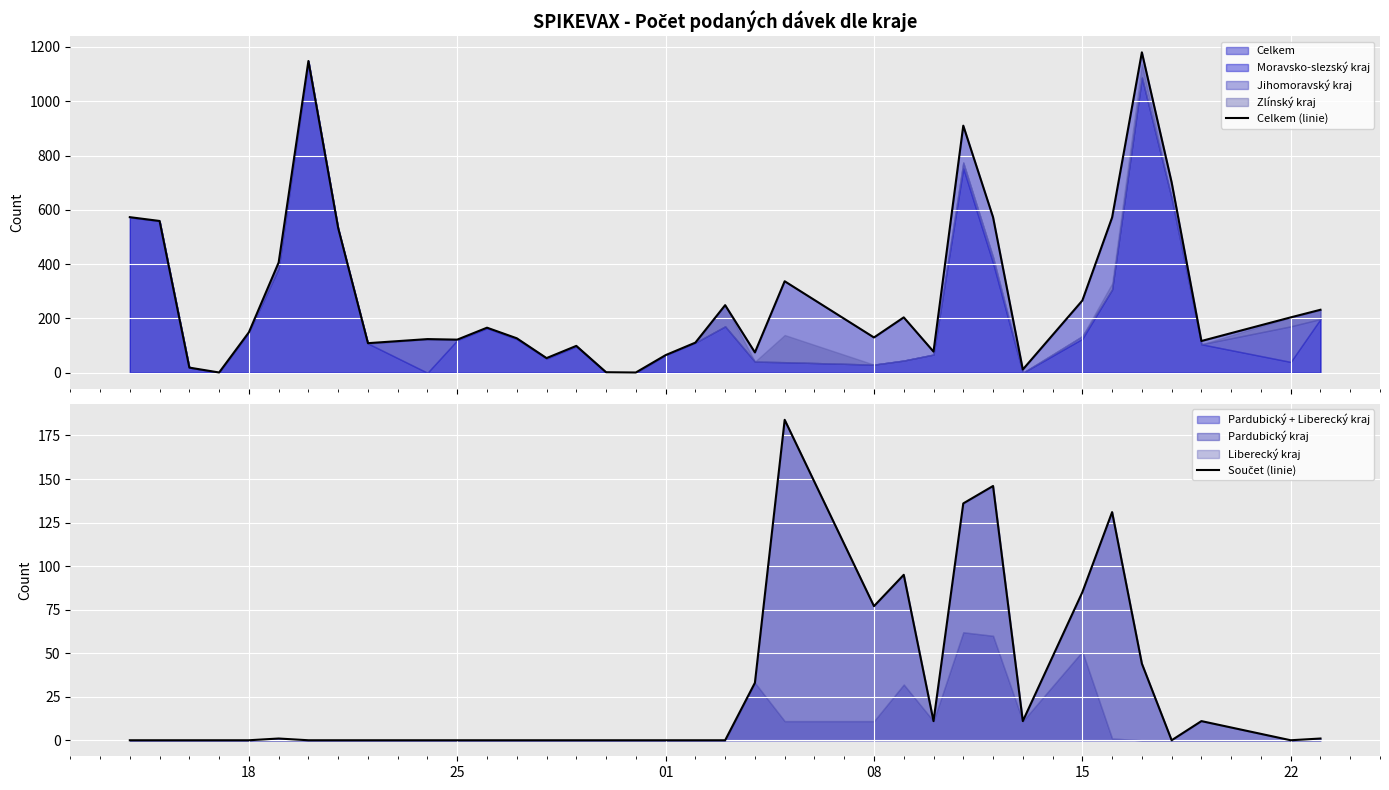

At which category does the chart reach its minimum across all series?

18